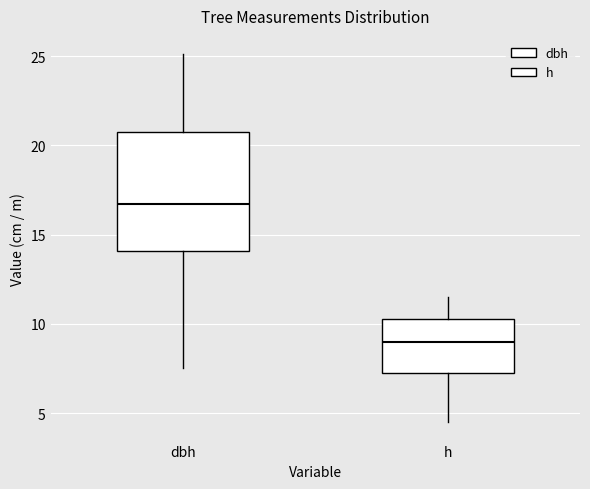

Comparing the boxes themselves (not the whiskers), which one is the tallest?

dbh